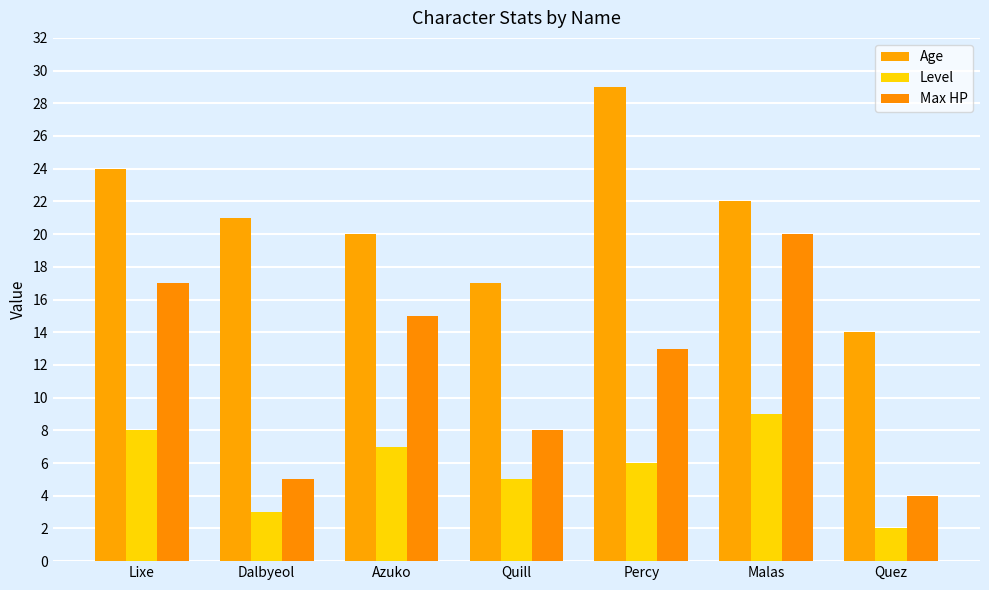

Rank the series at Lixe from lowest to highest value.

Level, Max HP, Age